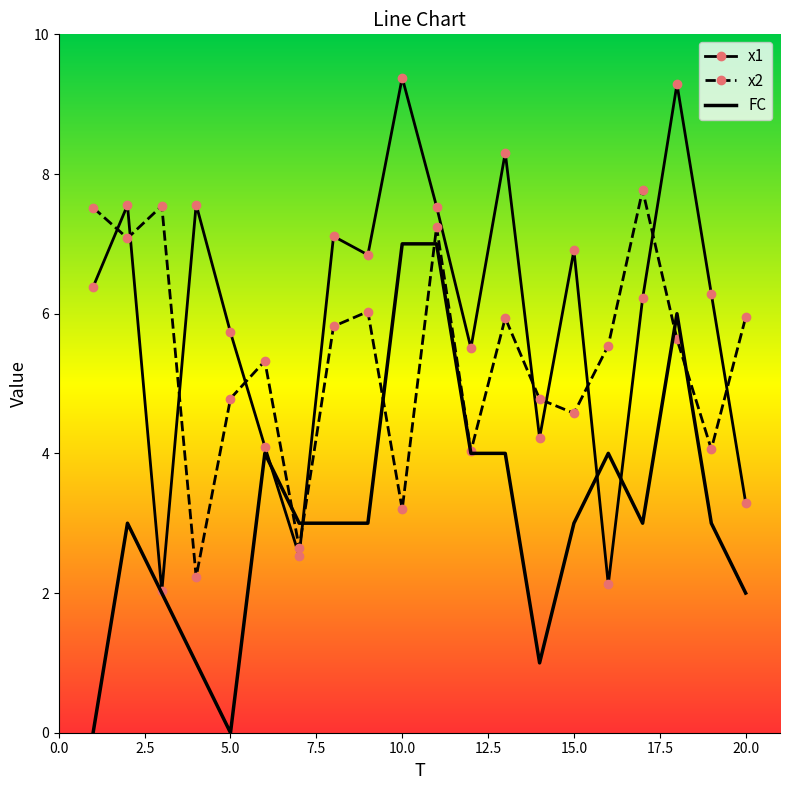

In x2, how many points are higher than both neighbors (excluding endpoints)?

6